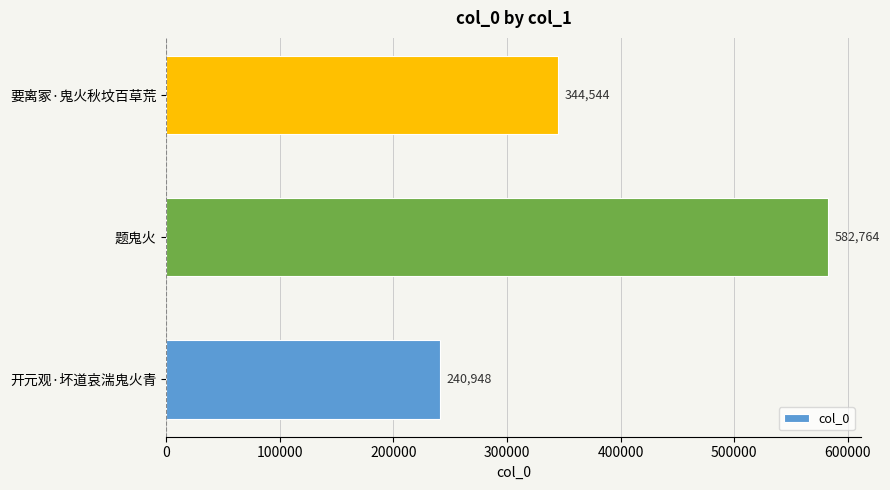

List the labels in order of value, largest first.

题鬼火, 要离冢·鬼火秋坟百草荒, 开元观·坏道哀湍鬼火青